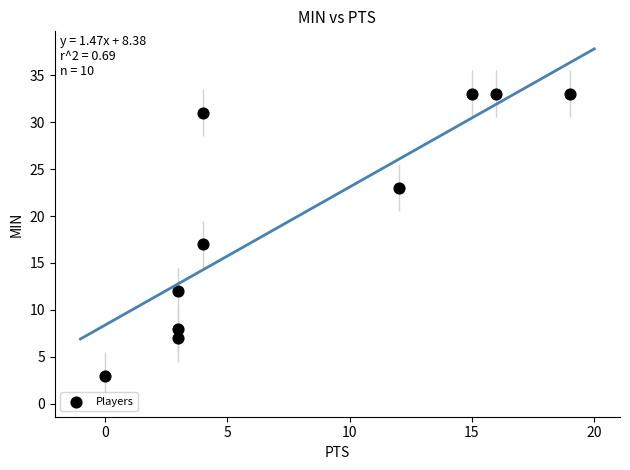

What is the average Y value?

20